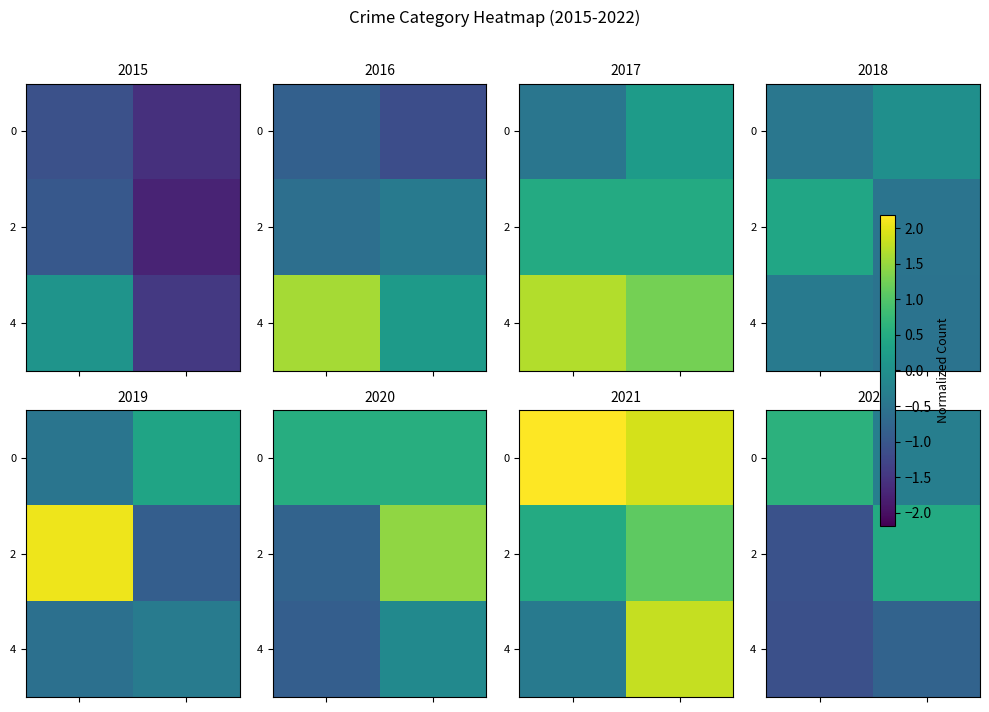

List the series in order of their overall mean, lowest first.

4, 2, 0